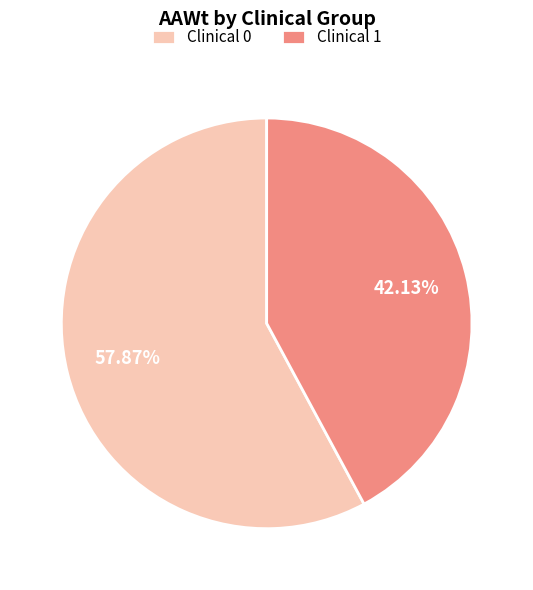

What is the largest slice in the pie chart?

Clinical 0